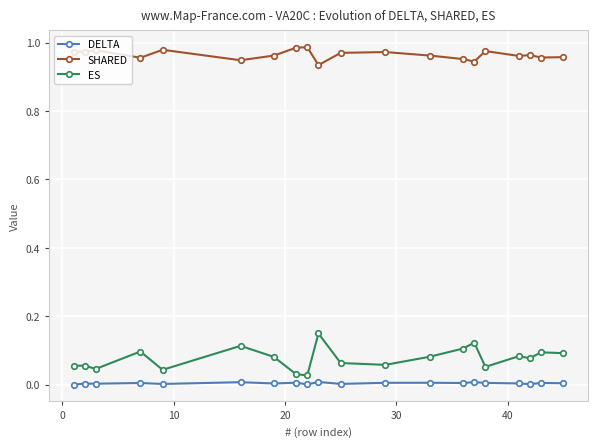

Which series has the largest range (max minus min)?

ES